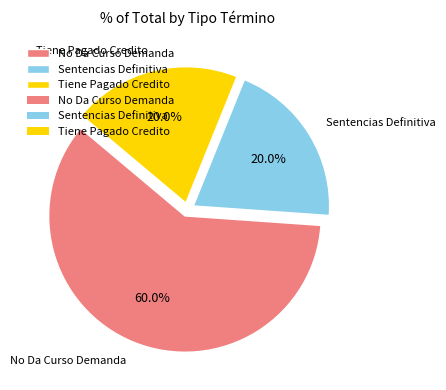

Which slice is the largest?

No Da Curso Demanda